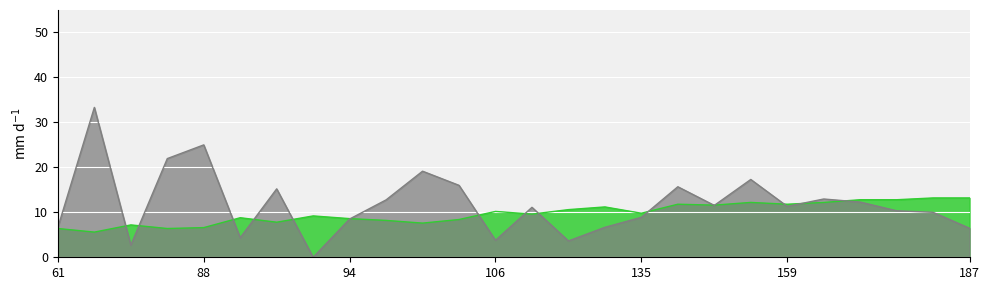

What is the total value across all series at 187?

19.7